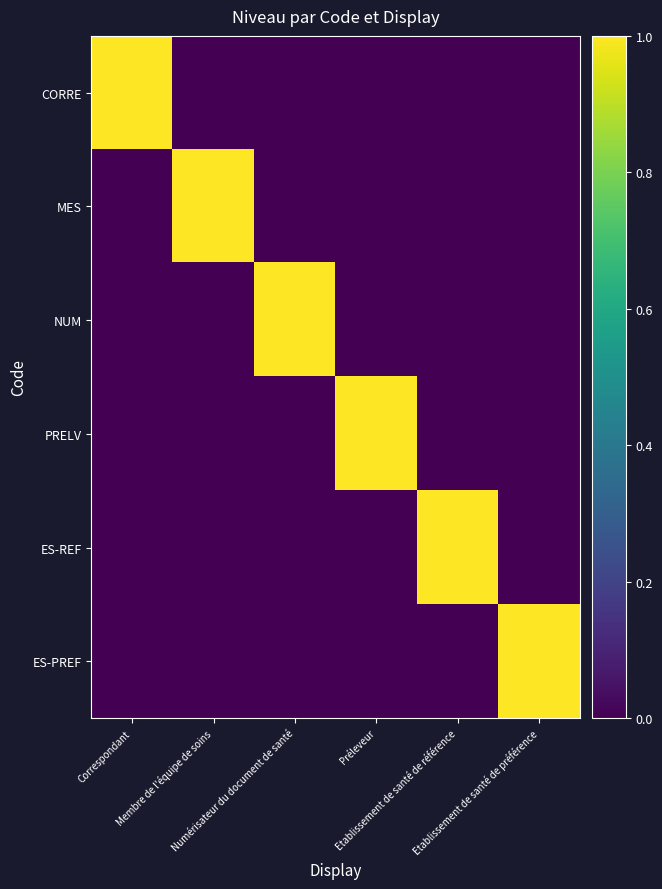

Which has a higher value, Etablissement de santé de référence or Préleveur?

Etablissement de santé de référence